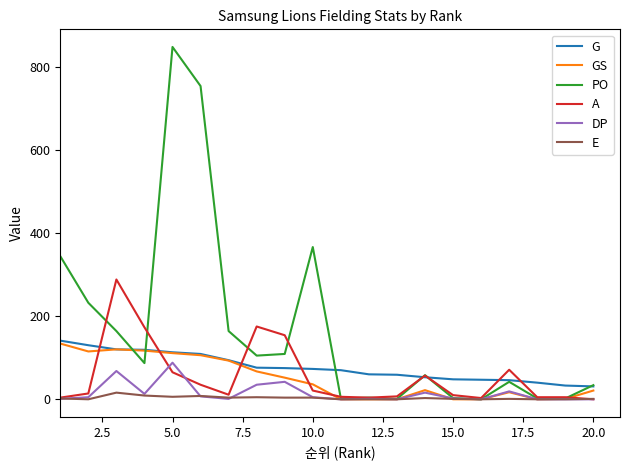

What is the maximum value shown in the chart?

847